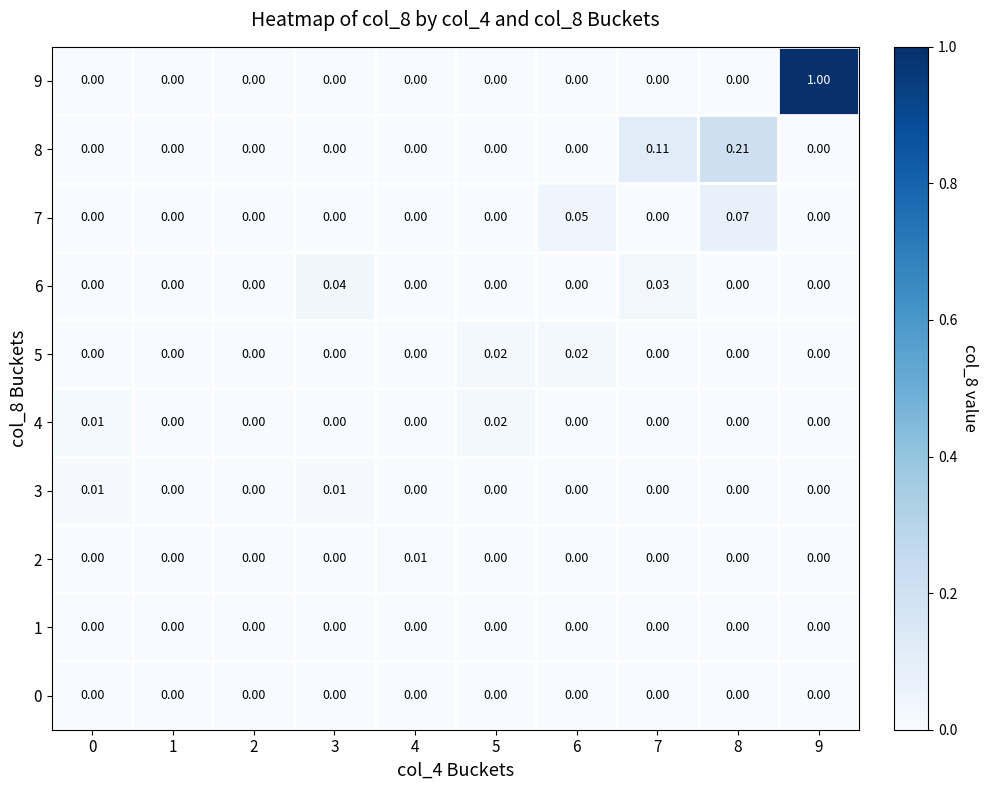

Is the value of 4 at 5 greater than the value of 2 at 9?

Yes